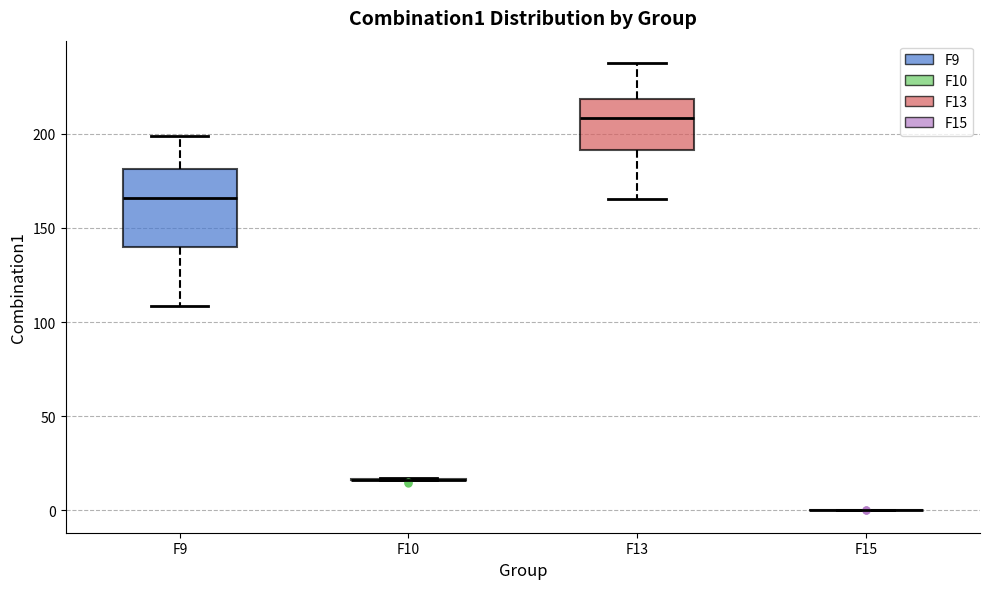

Which box is the tallest, from its lower edge to its upper edge?

F9